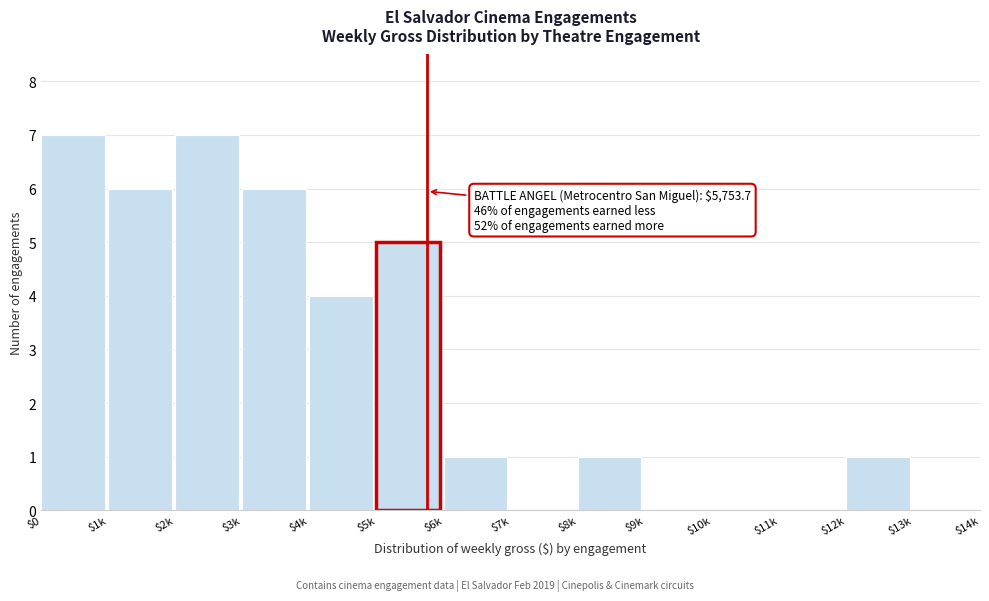

The value at $9k is -4. True or false?

False